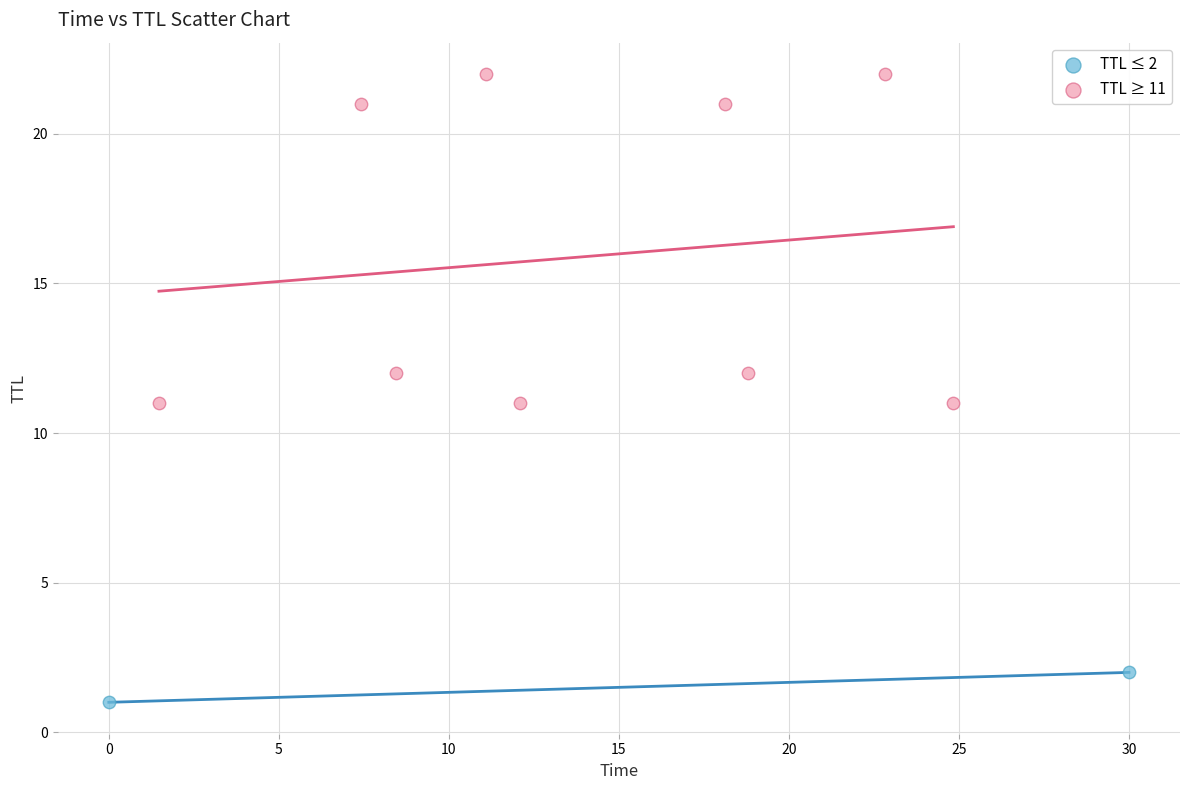

What are all the series names shown in the legend?

TTL ≤ 2, TTL ≥ 11